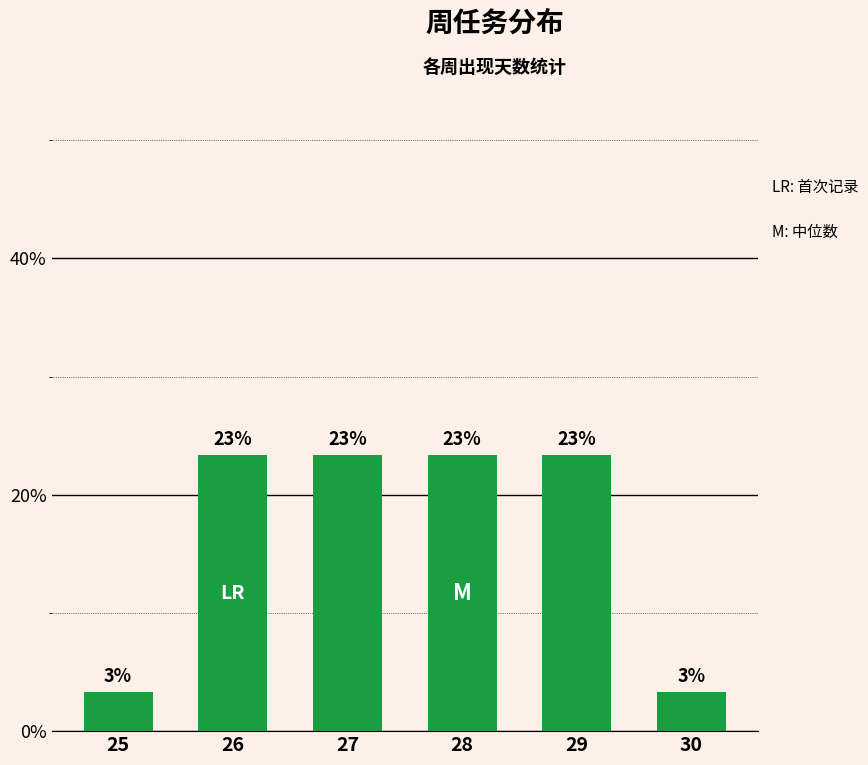

What value does the data have at 30?

3.3